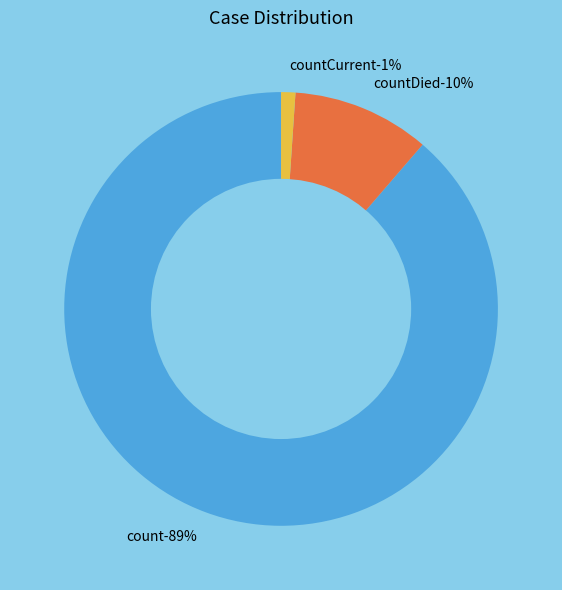

What is the change in value from count to countCurrent?

-113996